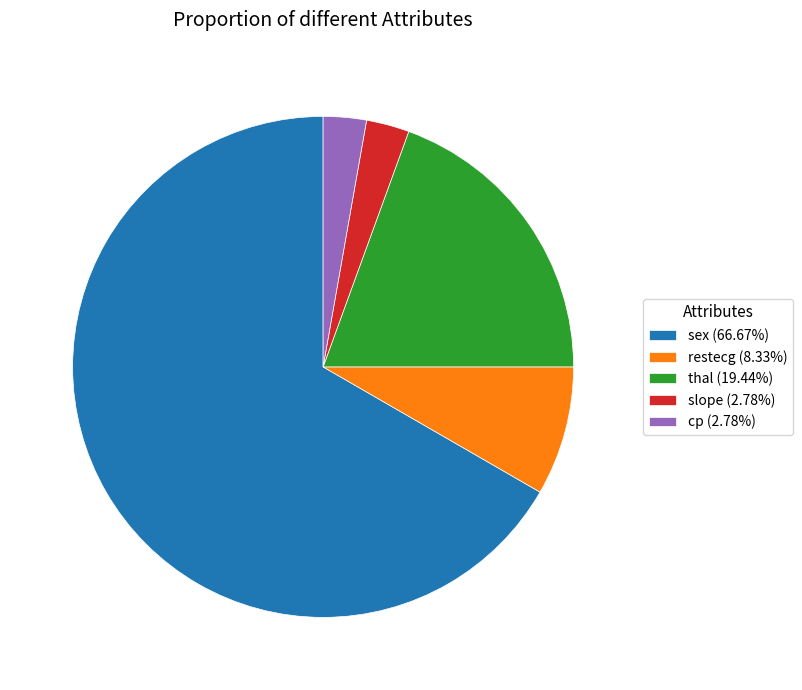

Do thal (19.44%) and sex (66.67%) together represent more than half of the pie?

Yes